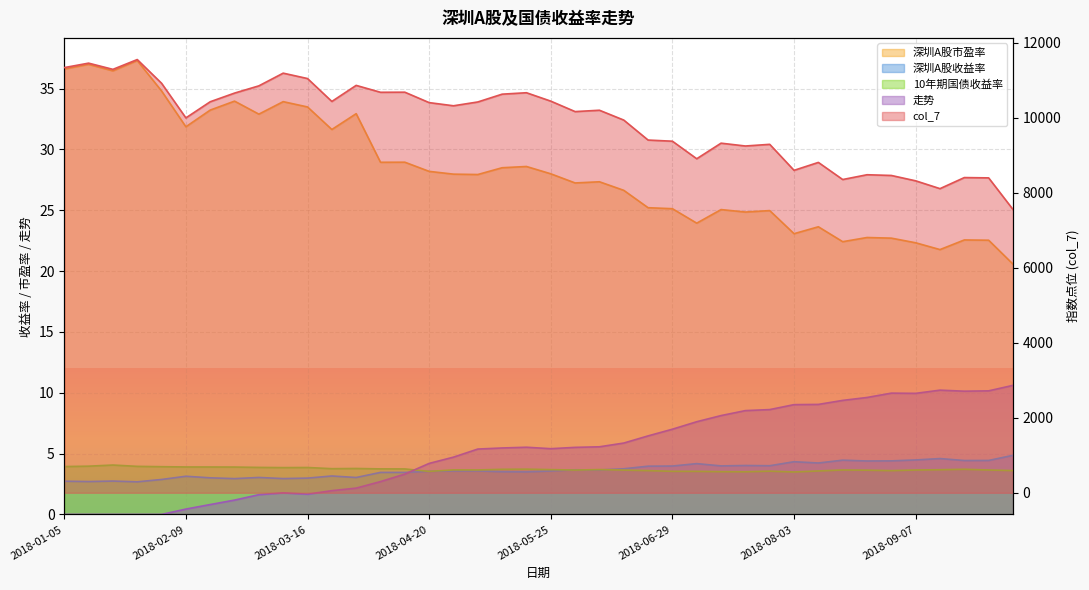

Where is 深圳A股市盈率 nearest to the value 28?

2018-05-25